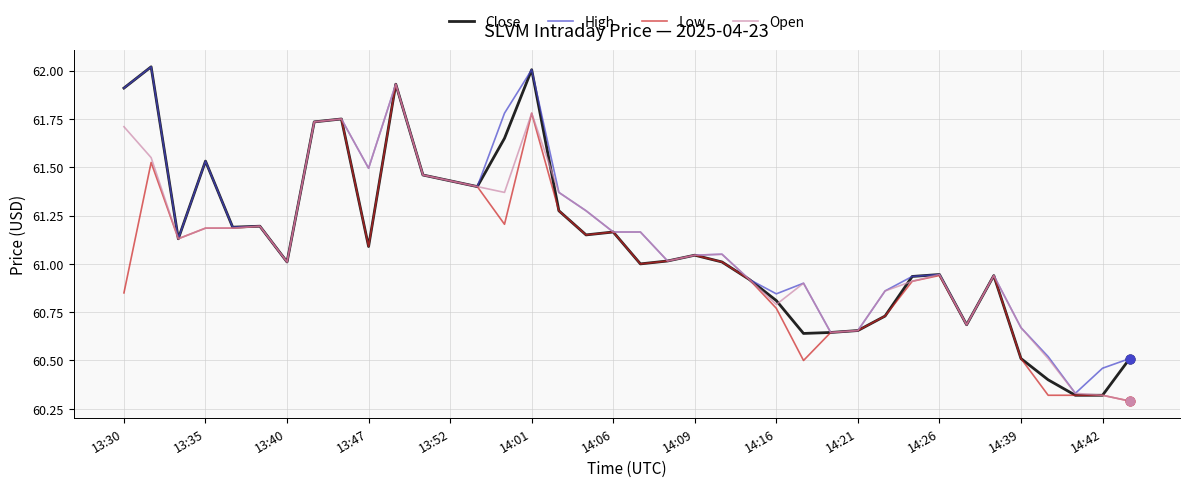

Which series has the largest total across all categories?

High